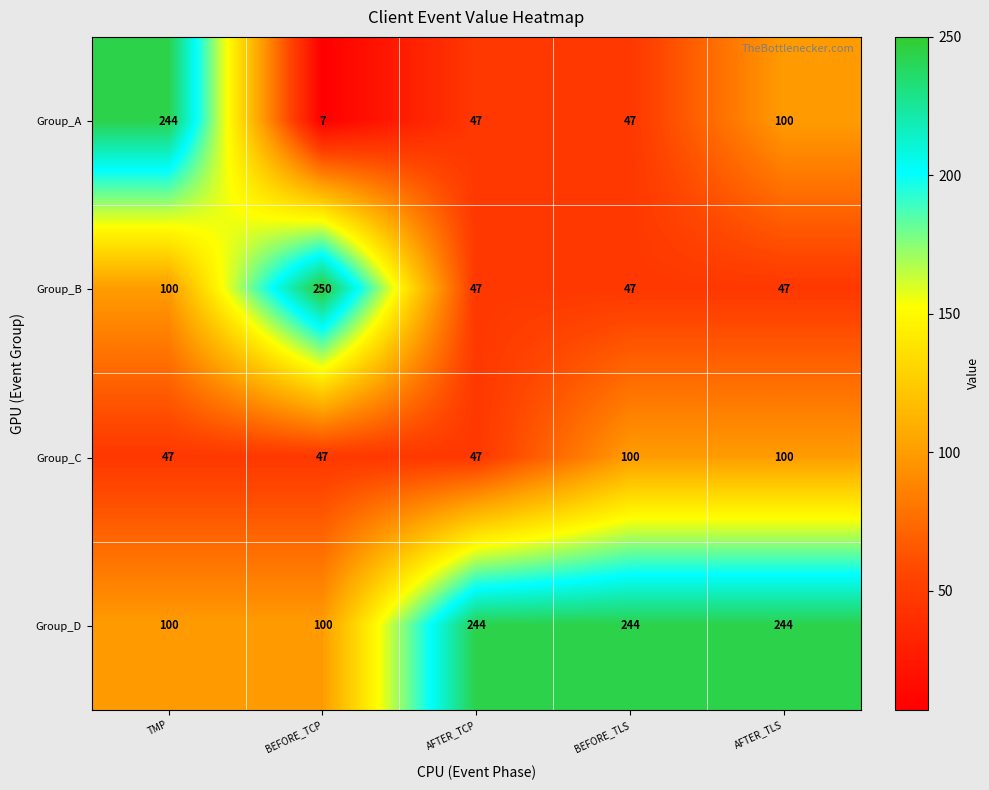

What is the lowest value of the Group_C series?

47